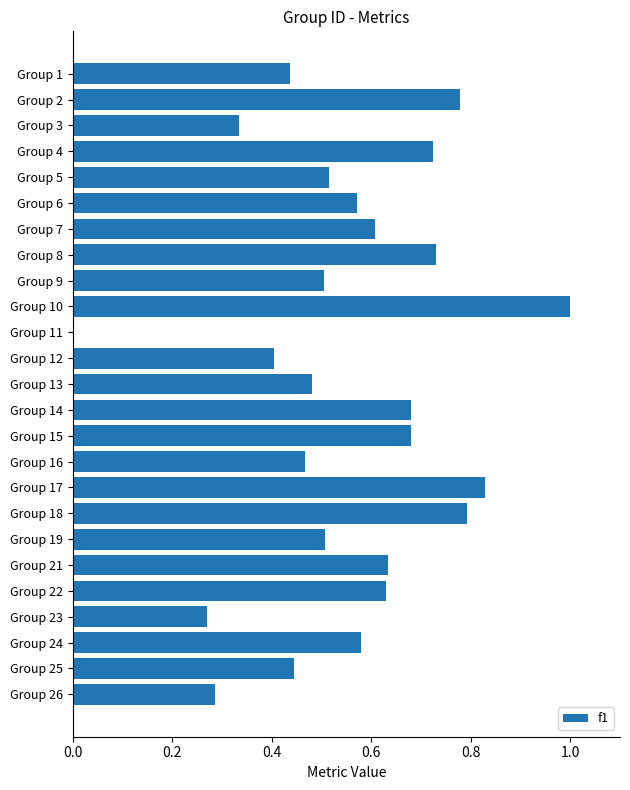

What is the greatest value displayed?

1.0